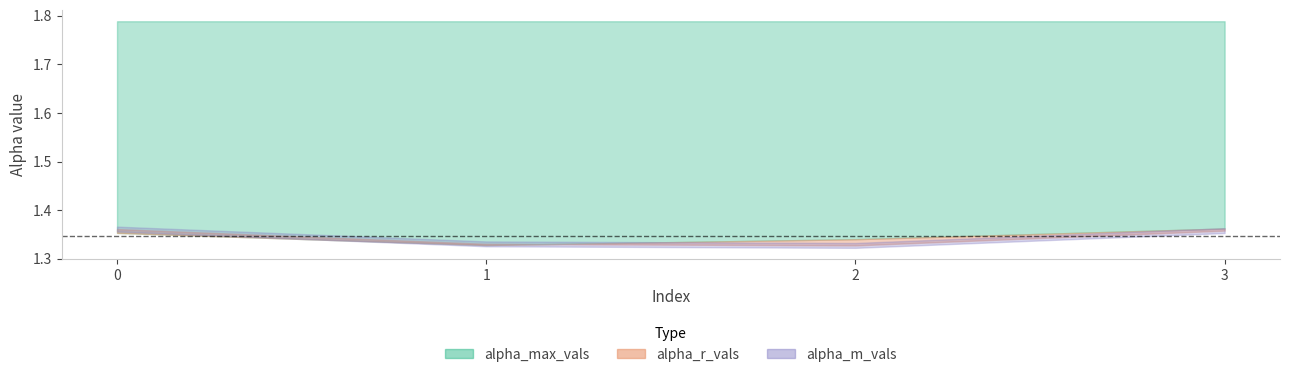

What is the average value of the alpha_max_vals series?

1.8